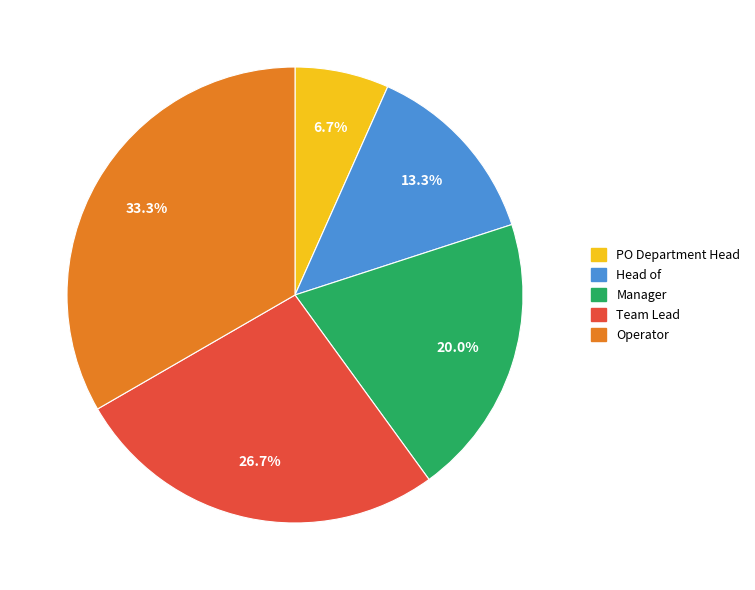

Is it true that Head of is 13% of the pie?

True